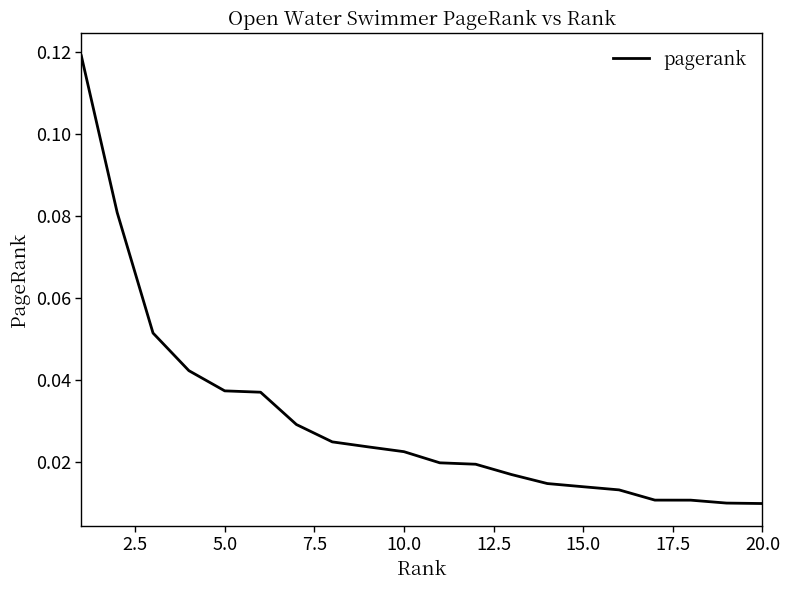

How many lines are shown in the chart?

1